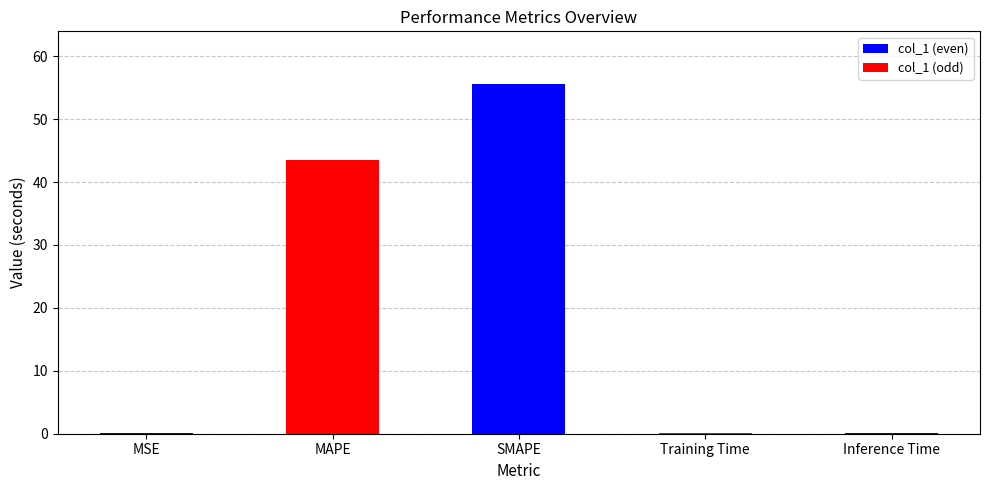

List the labels in order of value, smallest first.

Training Time, Inference Time, MSE, MAPE, SMAPE